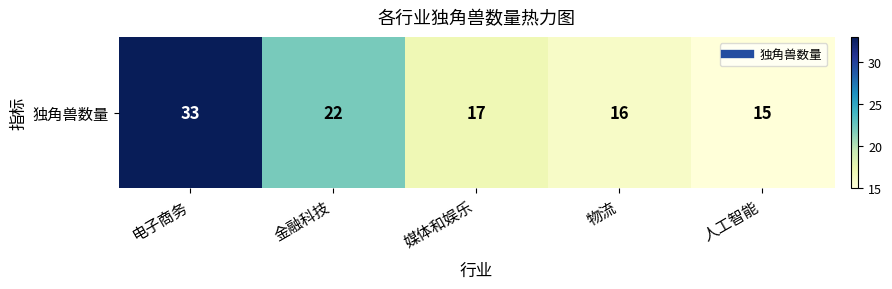

List the labels in order of value, smallest first.

人工智能, 物流, 媒体和娱乐, 金融科技, 电子商务